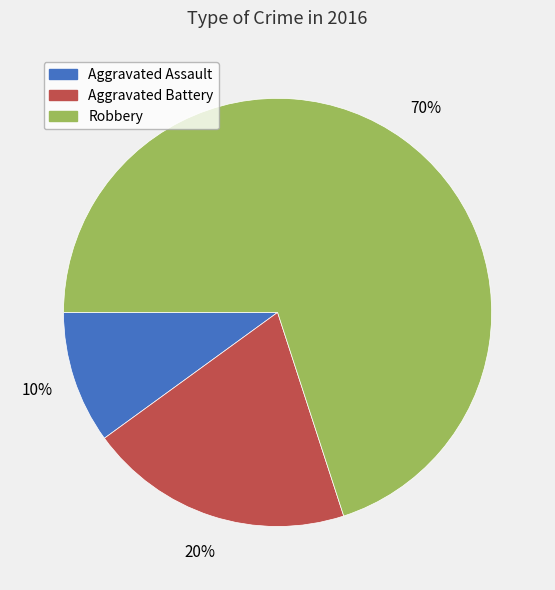

Is there any slice that represents more than half of the pie?

Yes